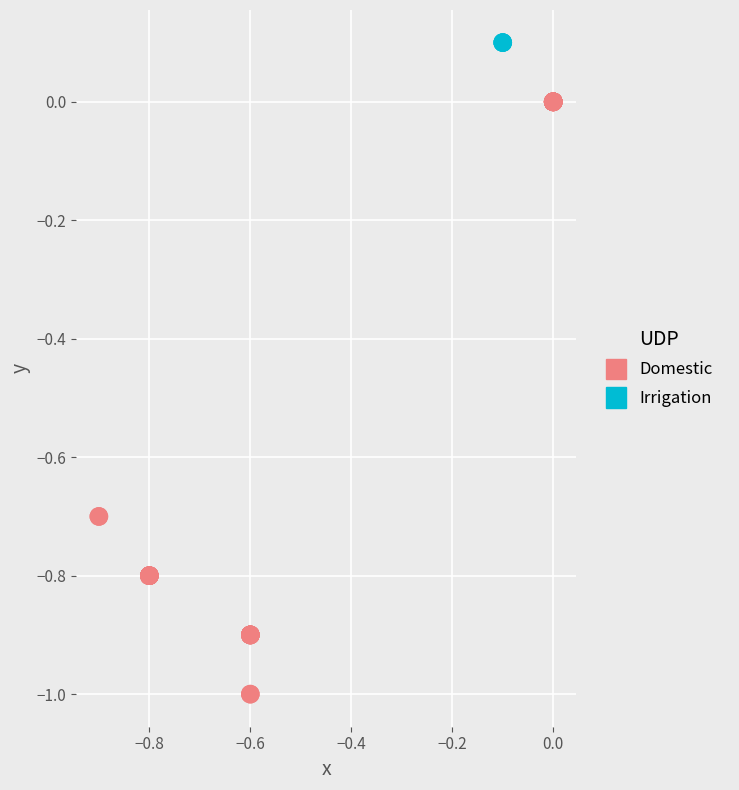

Which series contains the highest Y value?

Irrigation